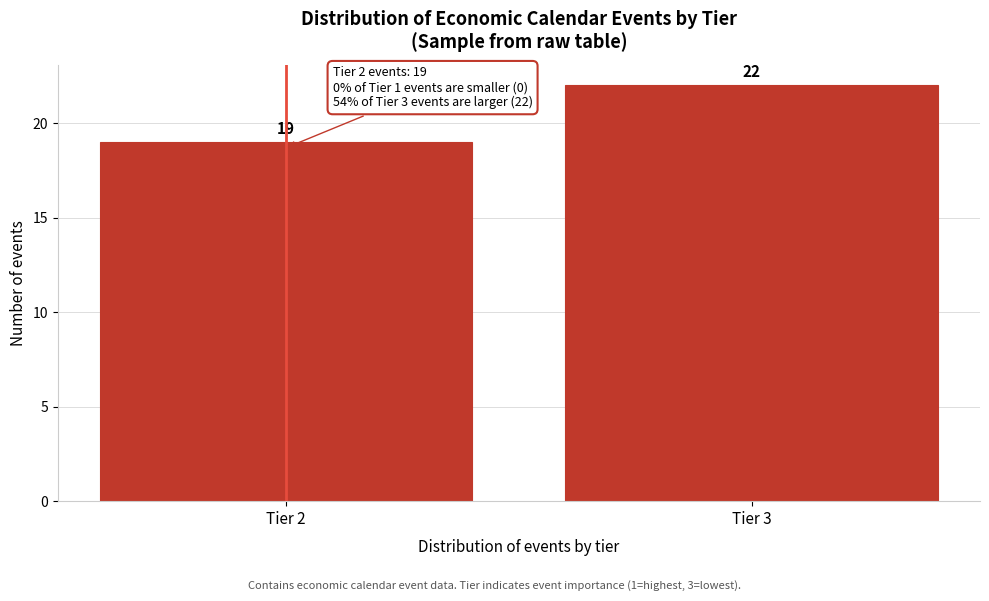

Reading left to right, extract all data points from this chart.

19	22